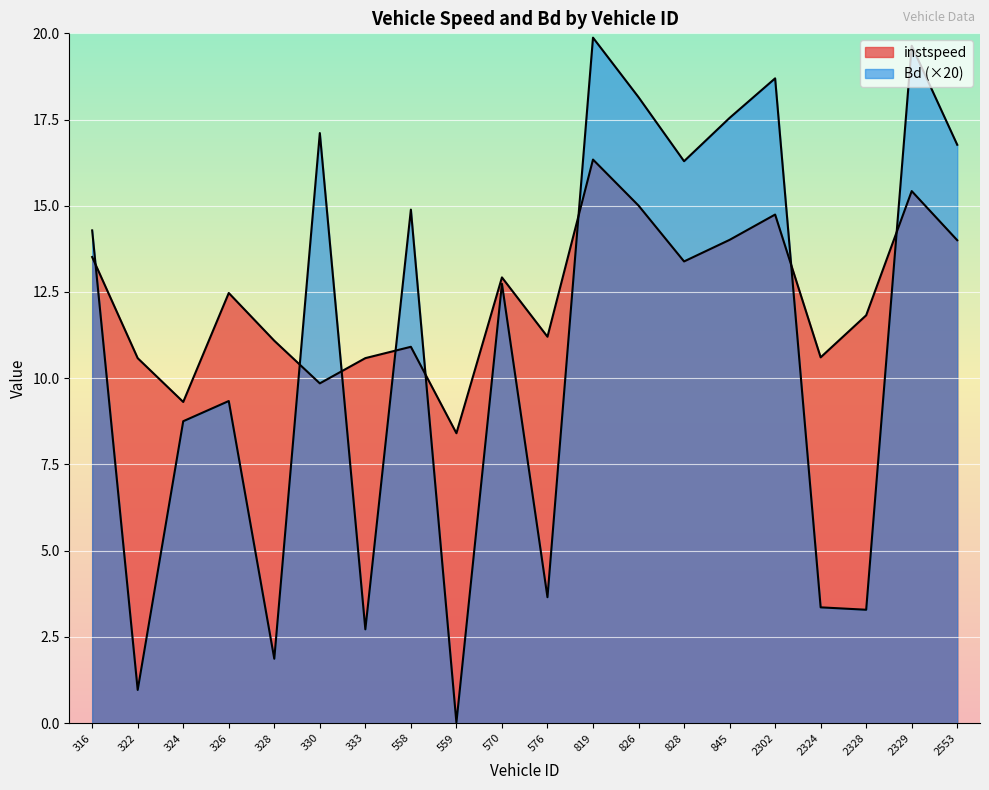

The instspeed series shows 10.6 at 2324.0. True or false?

True